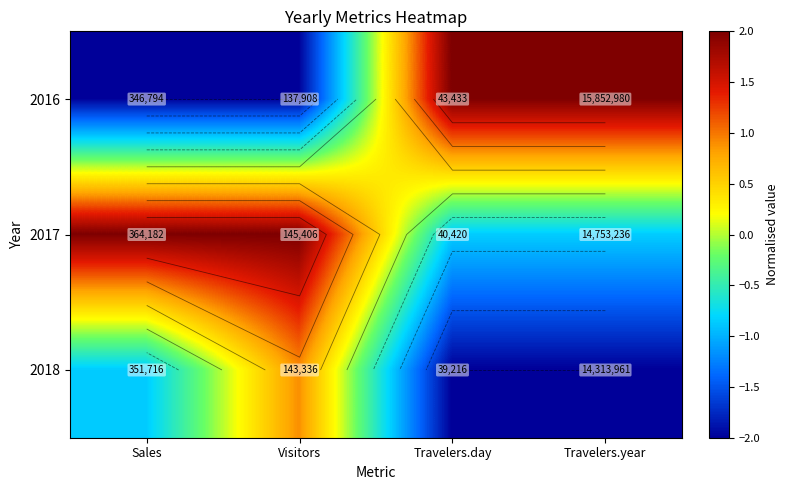

What is the sum of all 2018 values?

-4.0